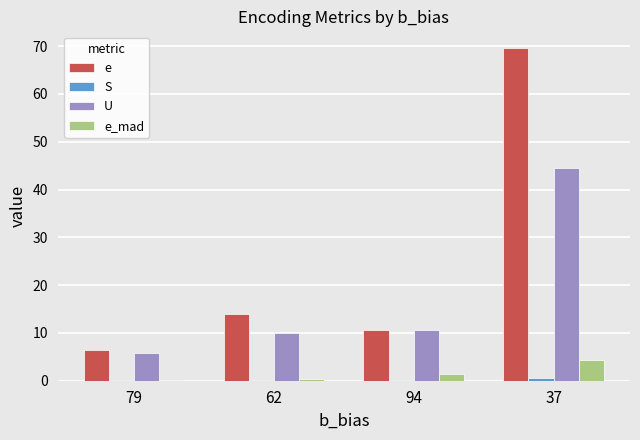

At which category does the chart reach its peak across all series?

37